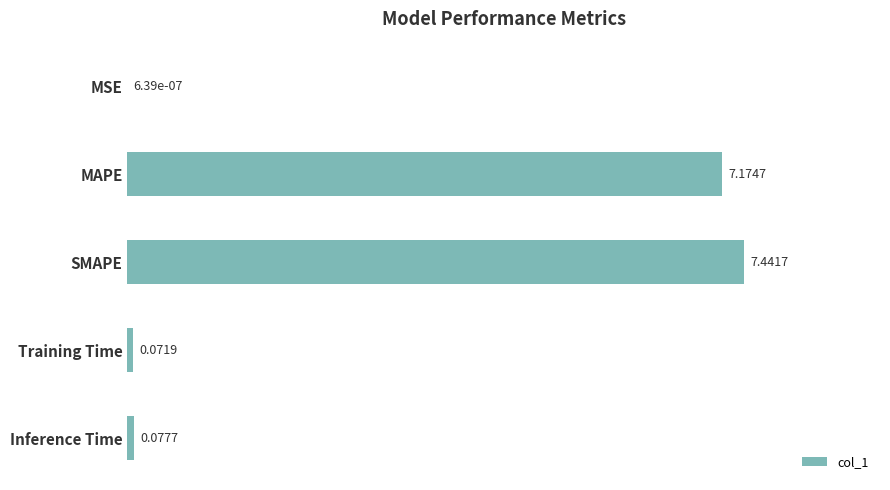

What is the sum of the values at SMAPE and Training Time?

7.5